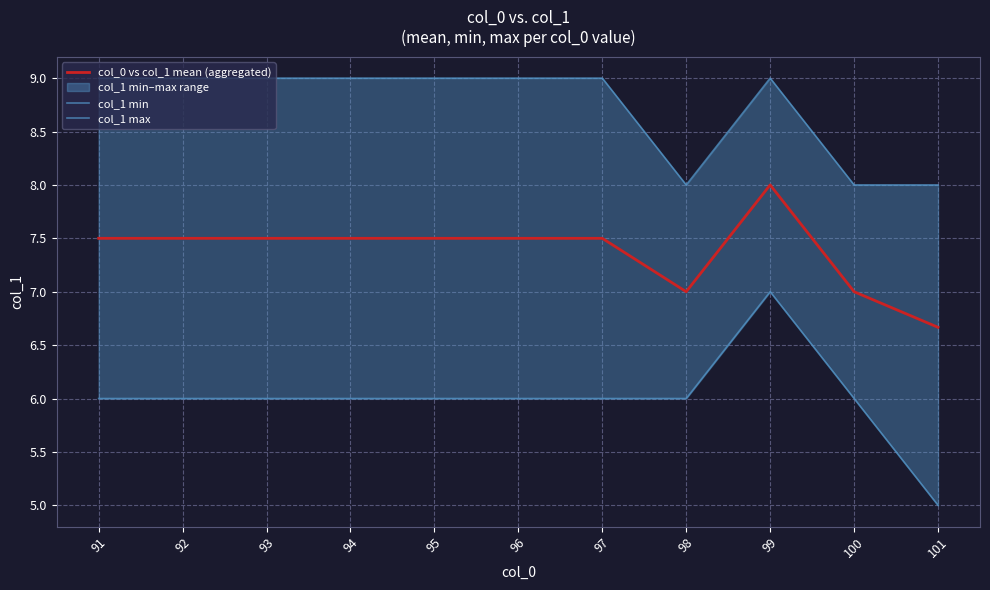

Between 98 and 100, which series saw the biggest shift?

col_0 vs col_1 mean (aggregated)